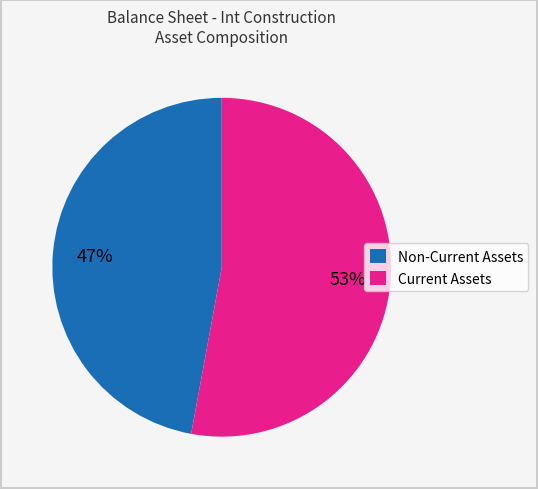

To the nearest percent, what portion does Current Assets represent?

53%